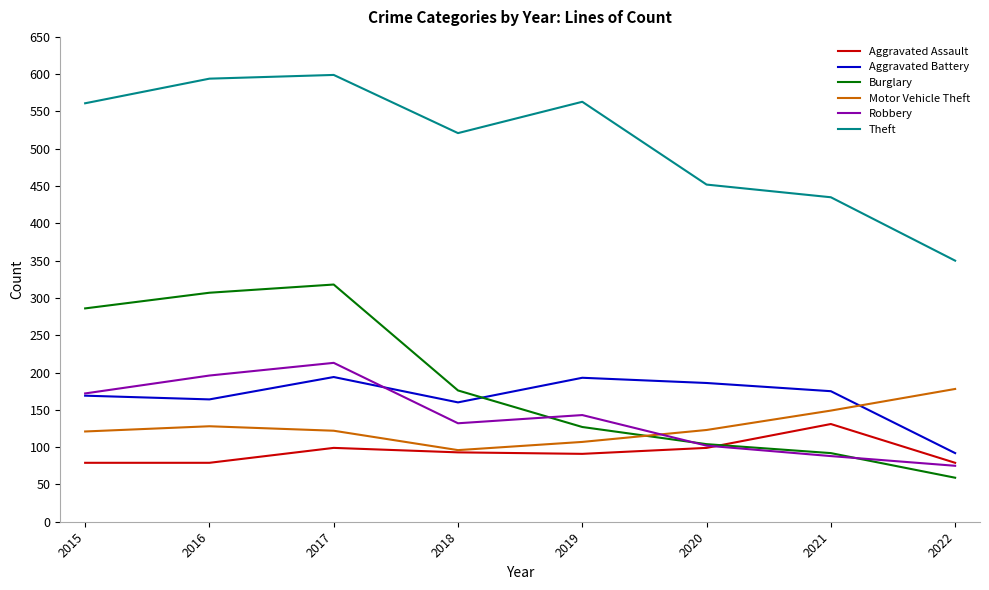

What is the maximum value for Robbery?

213